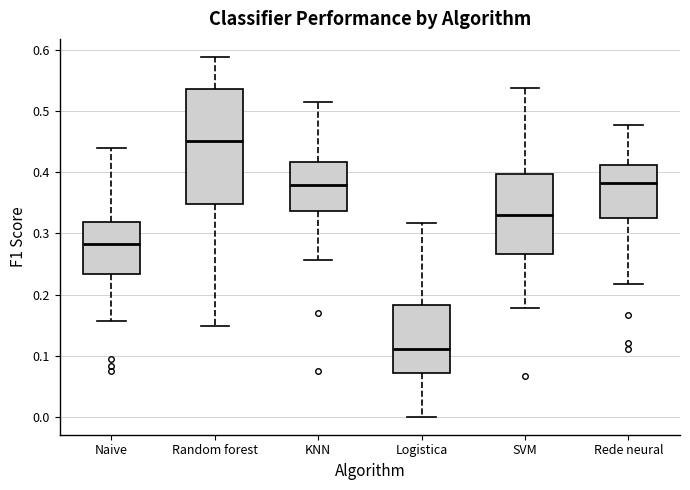

Comparing the boxes themselves (not the whiskers), which one is the tallest?

Random forest